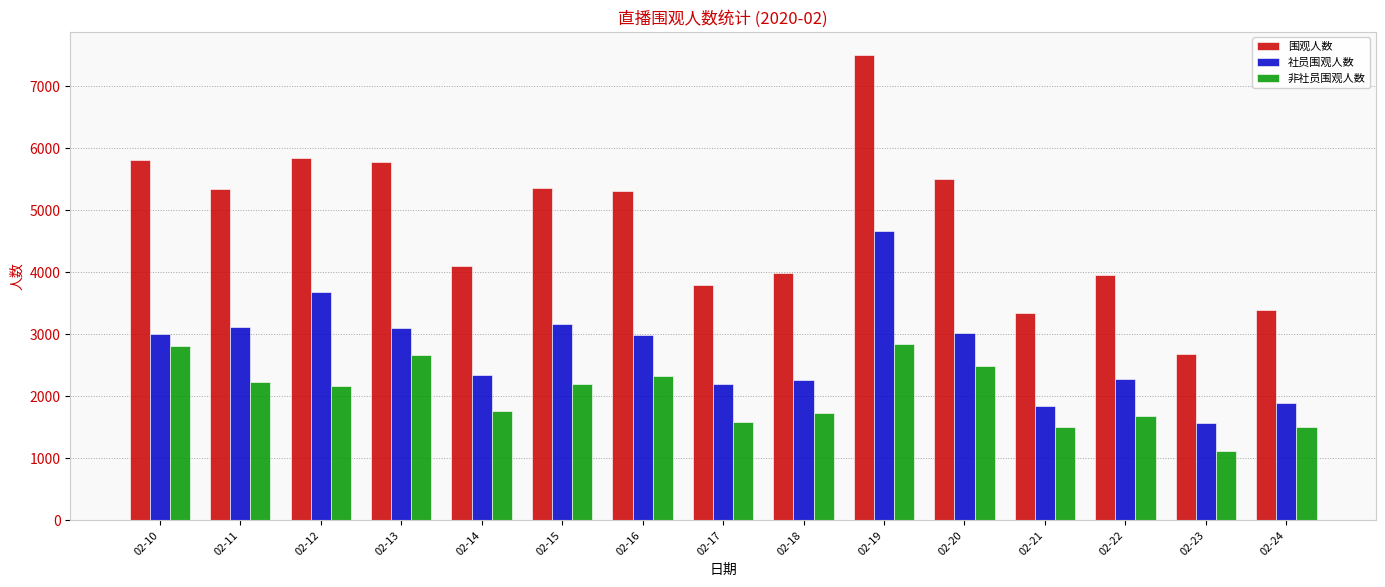

Is it true that 非社员围观人数 equals 2834 at 02-19?

True